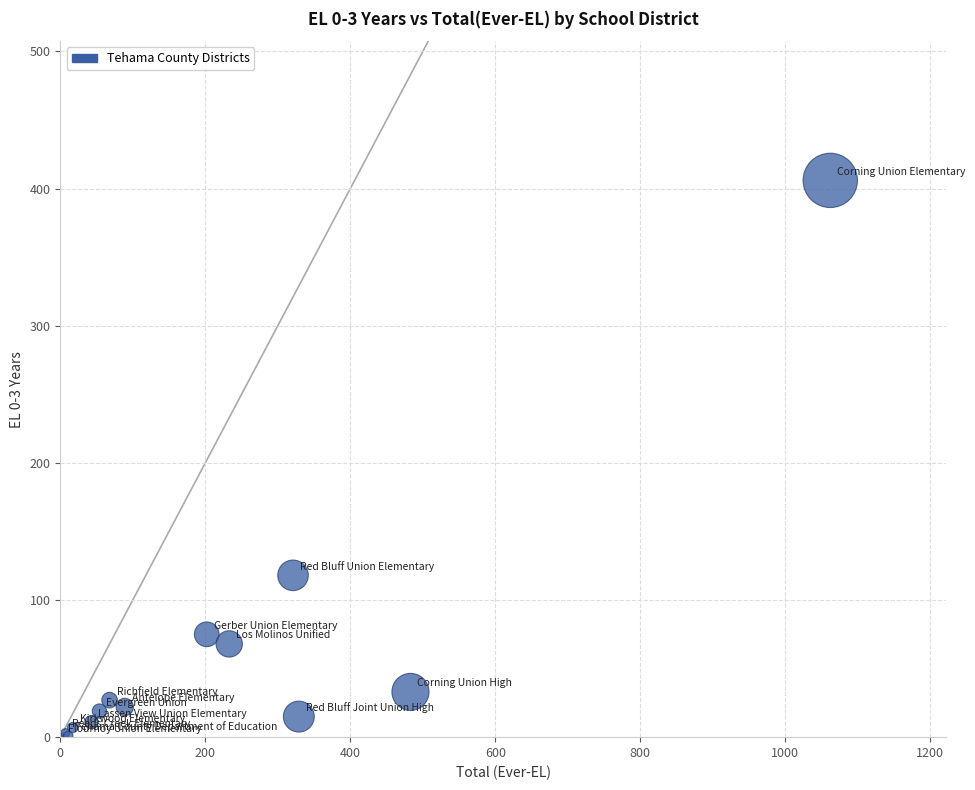

What Y value in the scatter plot is closest to 203?

118